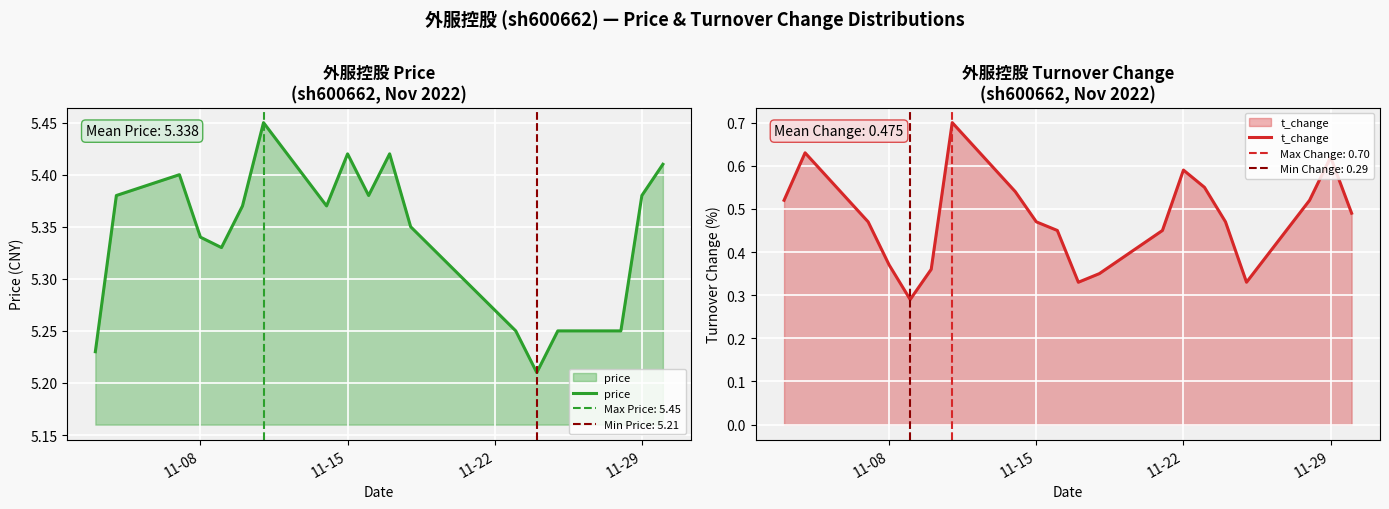

Is it true that t_change equals 0.2 at 11-15?

False